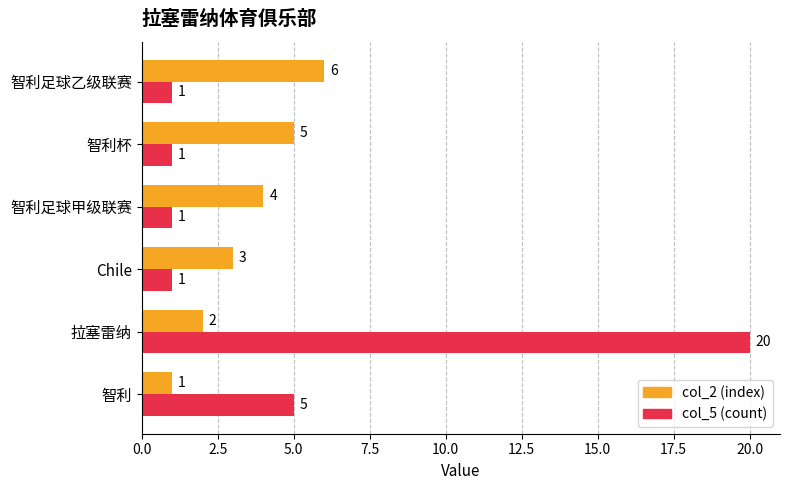

Rank the series at 智利 from lowest to highest value.

col_2 (index), col_5 (count)